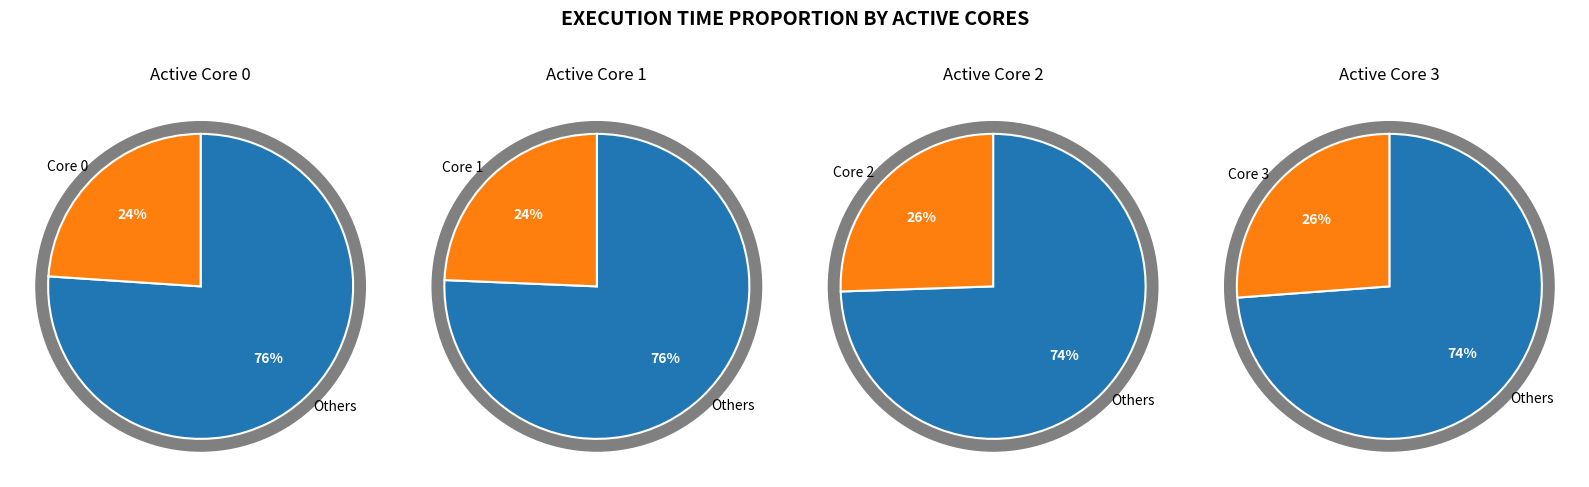

To the nearest percent, what is the average slice percentage?

25%